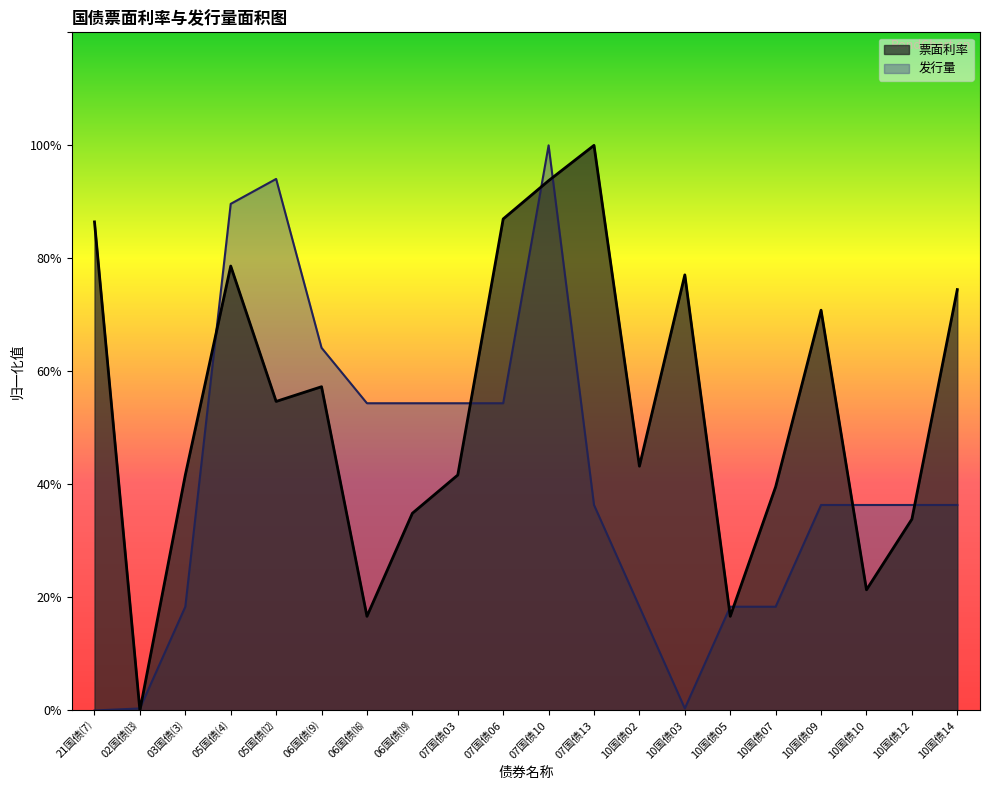

What is the sum of the 票面利率 values at 10国债09 and 07国债10?

8.2